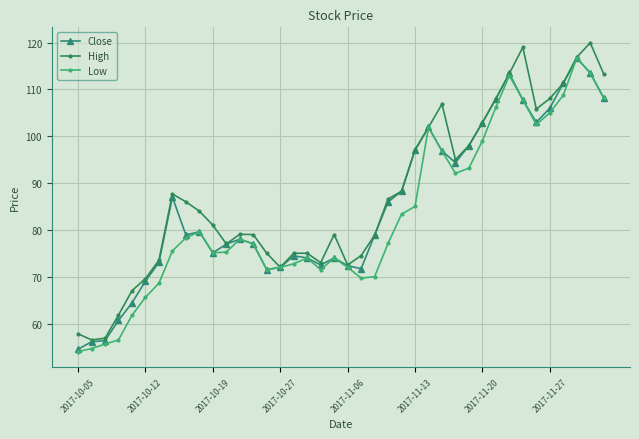

True or false: High has more than 1 points higher than both neighbors.

True